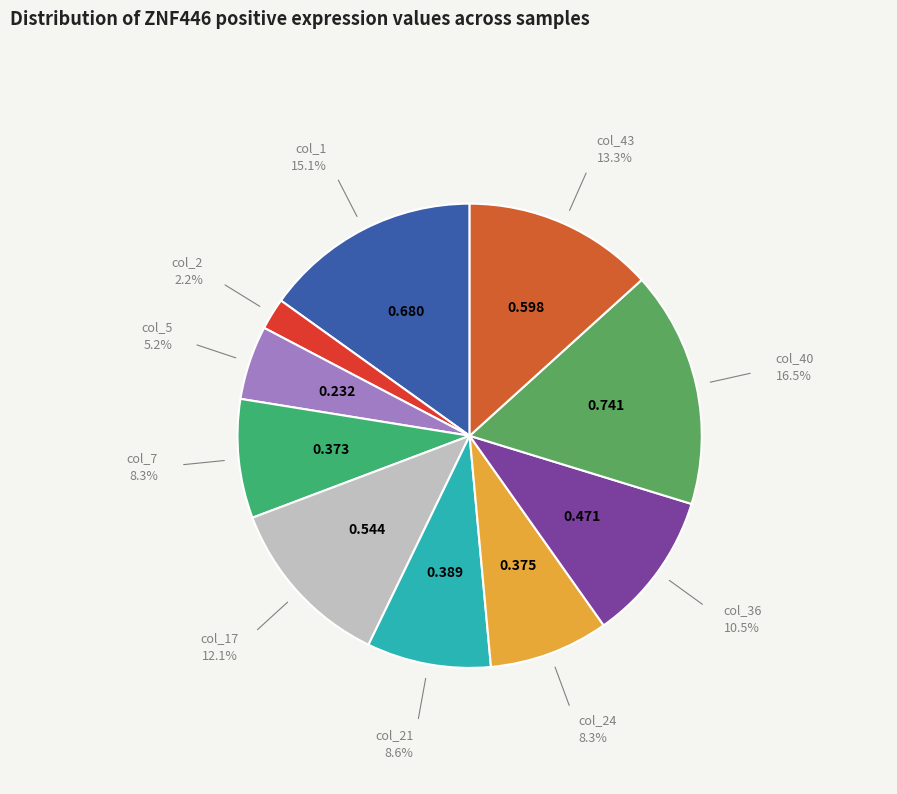

To the nearest percent, what is the difference between the largest and smallest slice percentages?

14%